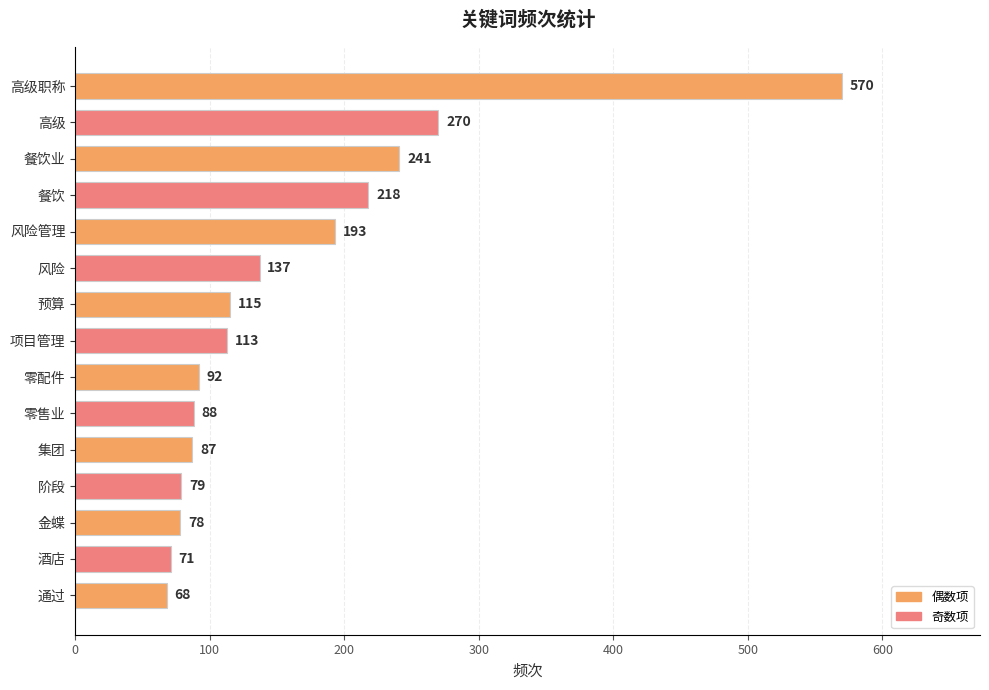

What is the sum of all values?

2420